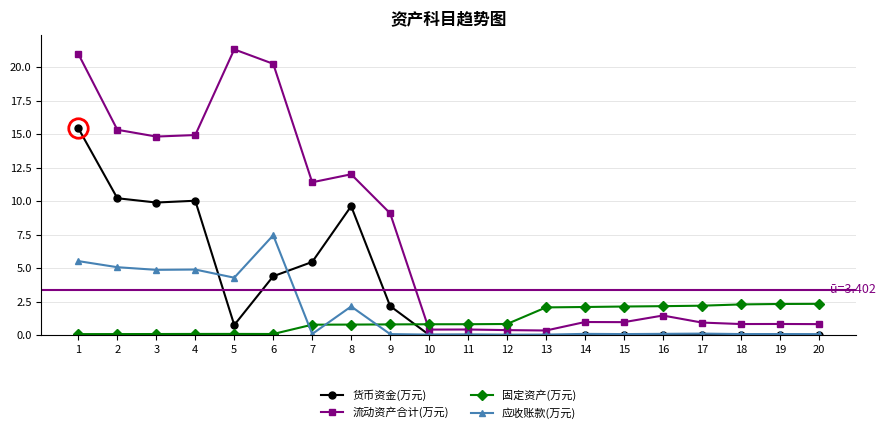

At how many categories does at least one series exceed 11?

8